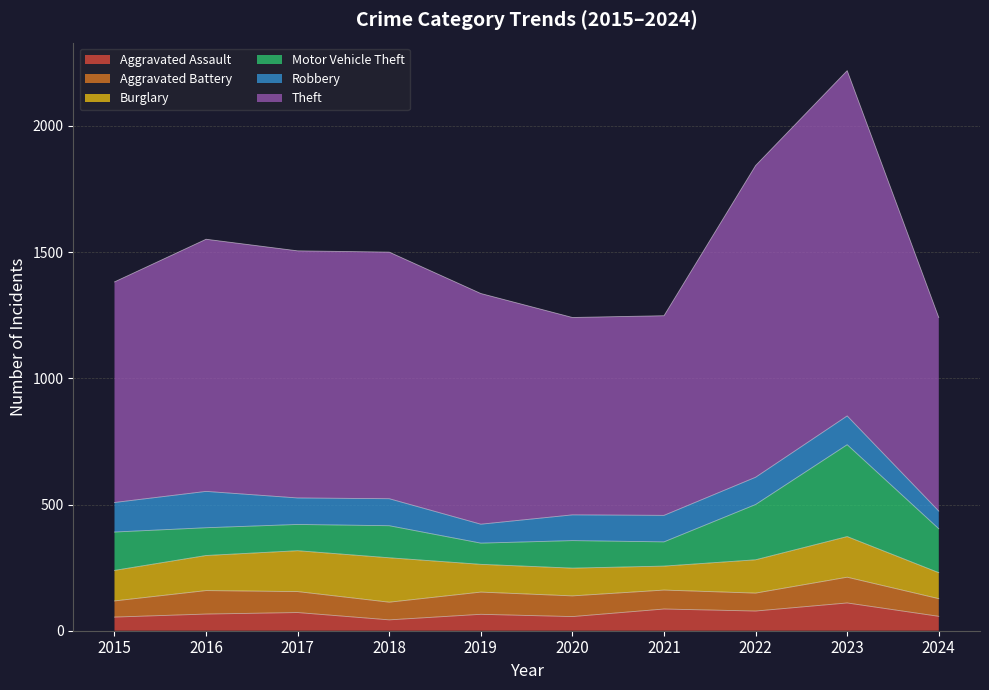

What is the value of the Motor Vehicle Theft point at the 4th from the left?

127